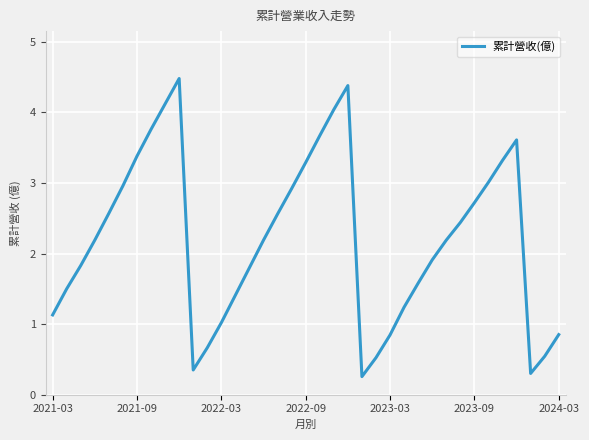

What is the difference between the maximum and minimum values?

4.2